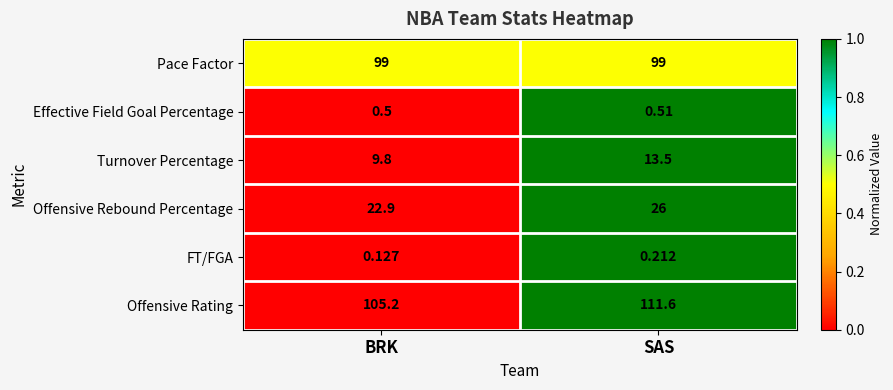

Which series has the largest total across all categories?

Offensive Rating